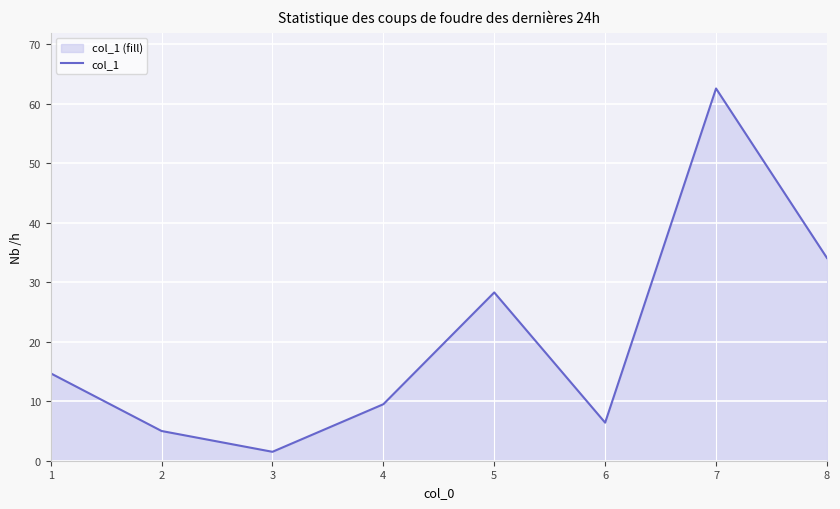

What is the value of the 1st point from the left?

14.7